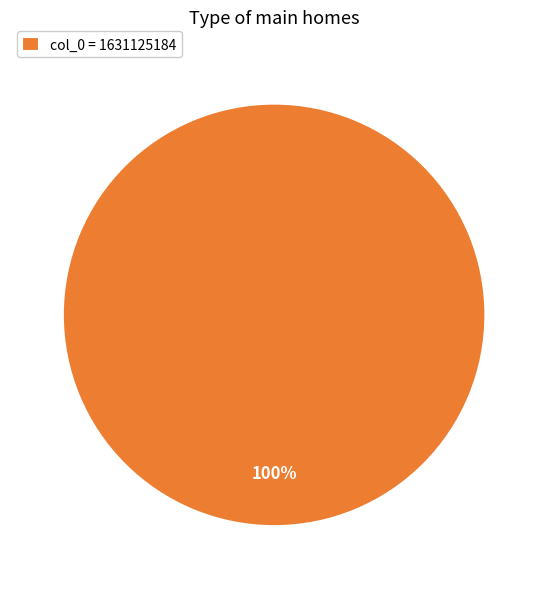

Which category accounts for the majority?

col_0 = 1631125184